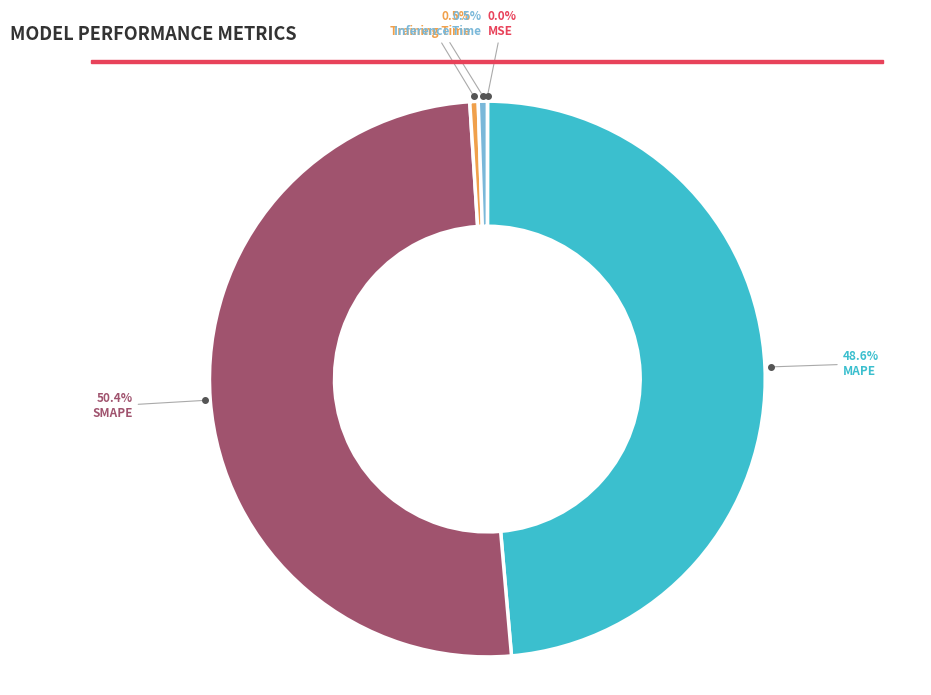

What is the ratio of the value at SMAPE to the value at MAPE?

1.0